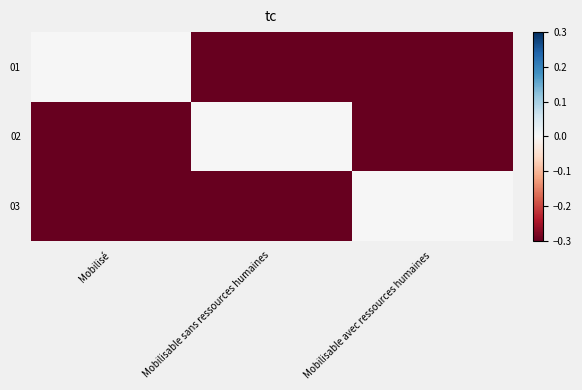

Which series has the largest total across all categories?

01